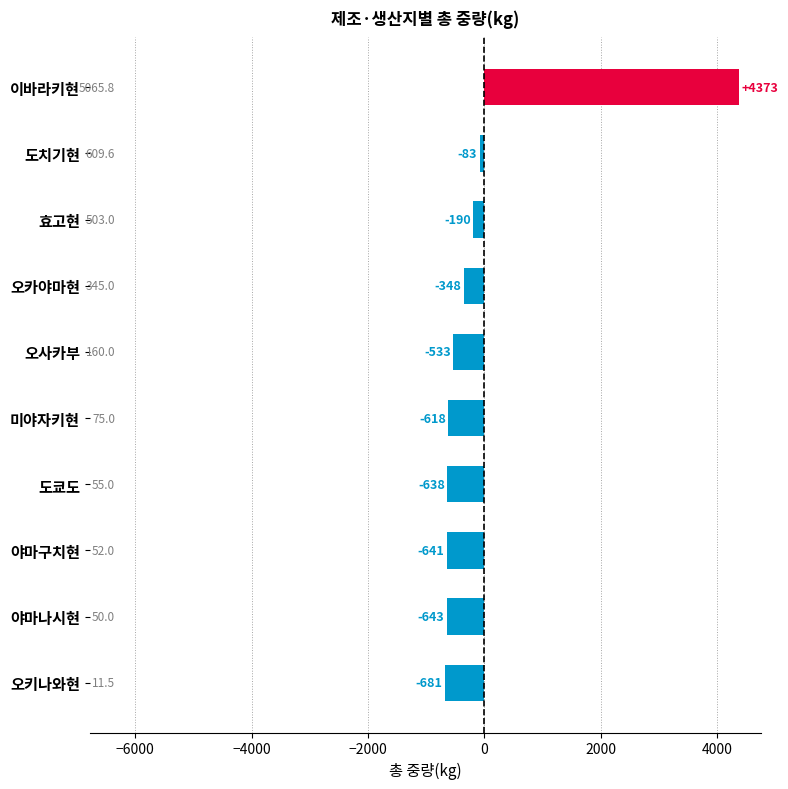

Reading bottom to top, what are all the values shown in this chart?

-681.2	-642.7	-640.7	-637.7	-617.7	-532.7	-347.7	-189.7	-83.1	4373.1